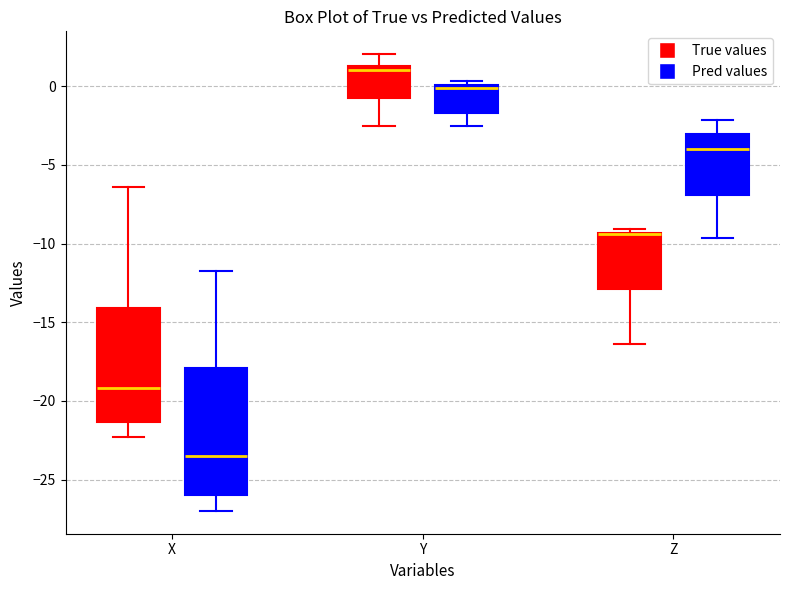

Where does the upper whisker of the box for X (Pred values) end on the y-axis? The values are not printed on the chart, so give them approximately, as read against the axis.

-12.0